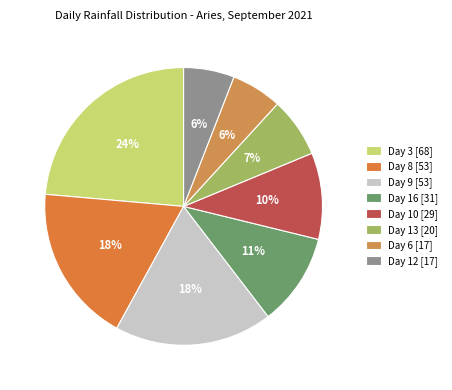

Which category has the smallest portion of the pie?

Day 6 [17]